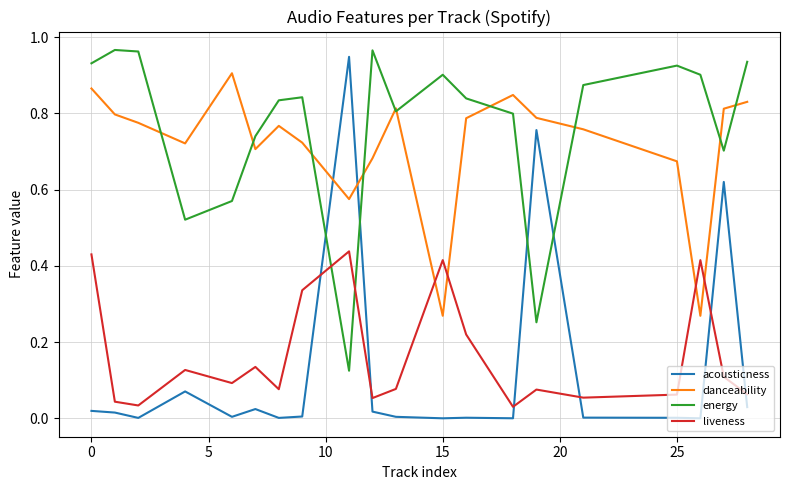

Which series ends up on top after the final intersection of danceability and acousticness?

danceability